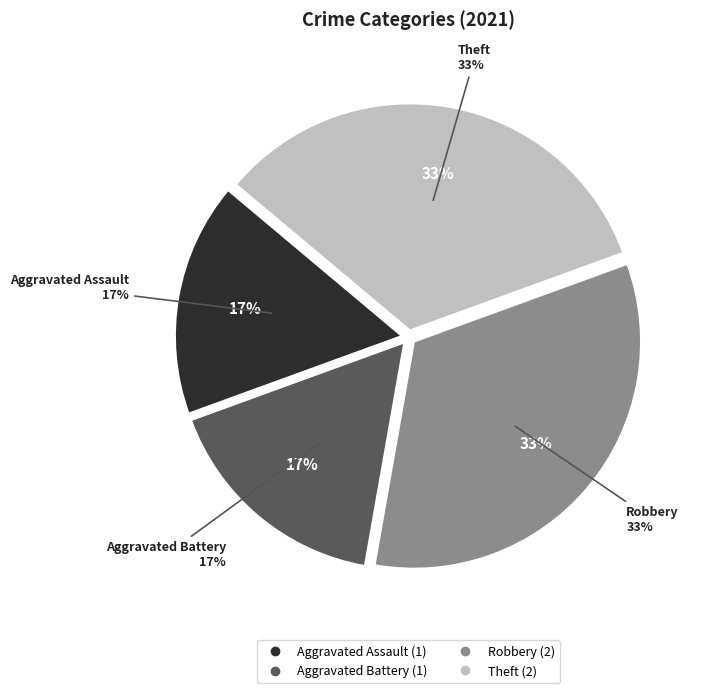

To the nearest percent, what portion does Robbery represent?

33%